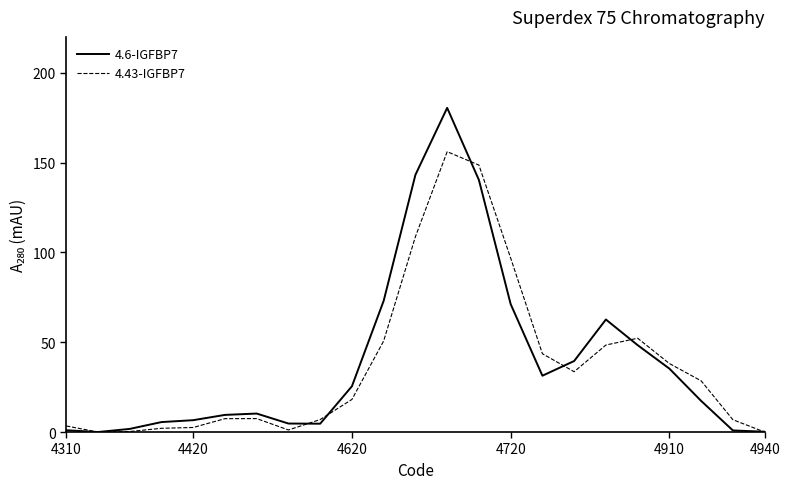

What is the maximum value for 4.43-IGFBP7?

156.1